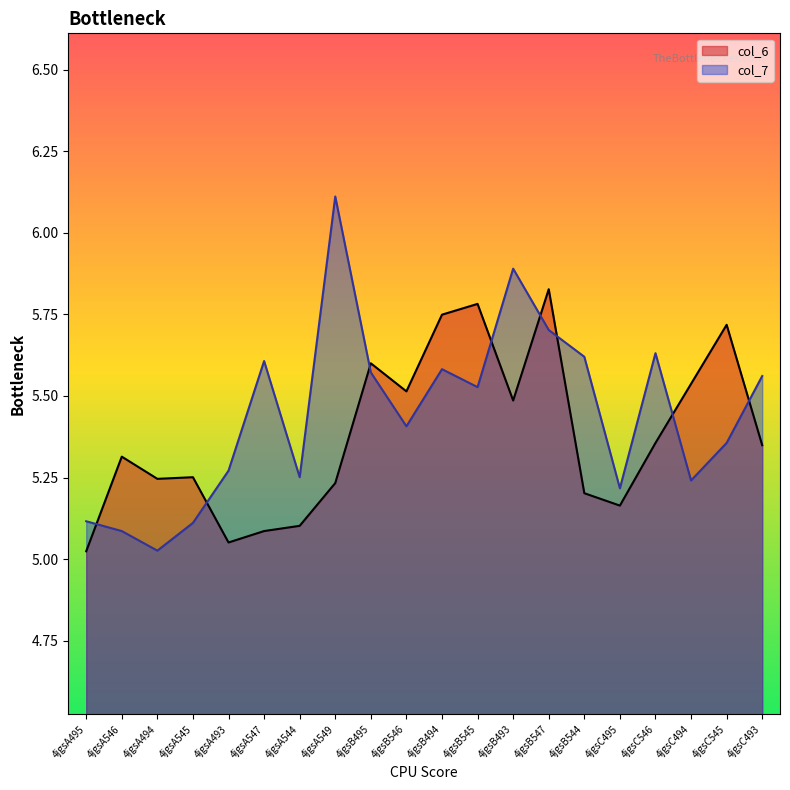

At which category does col_7 reach its first local peak?

4jgsA547